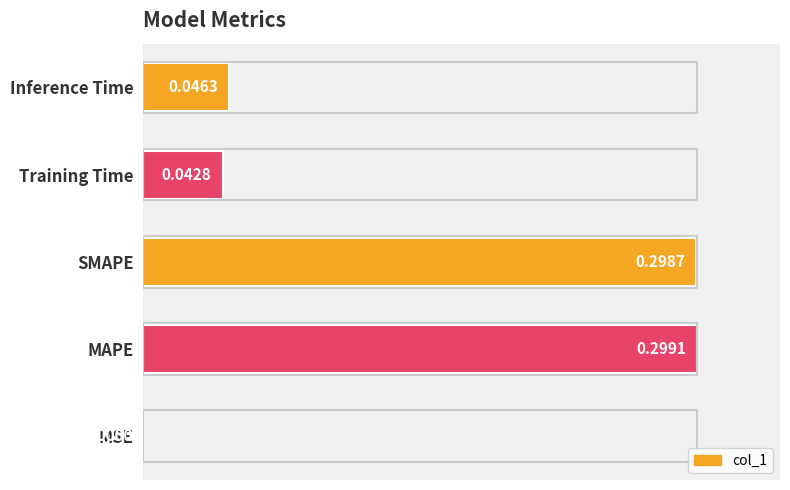

What is the change in value from MSE to SMAPE?

+1.0